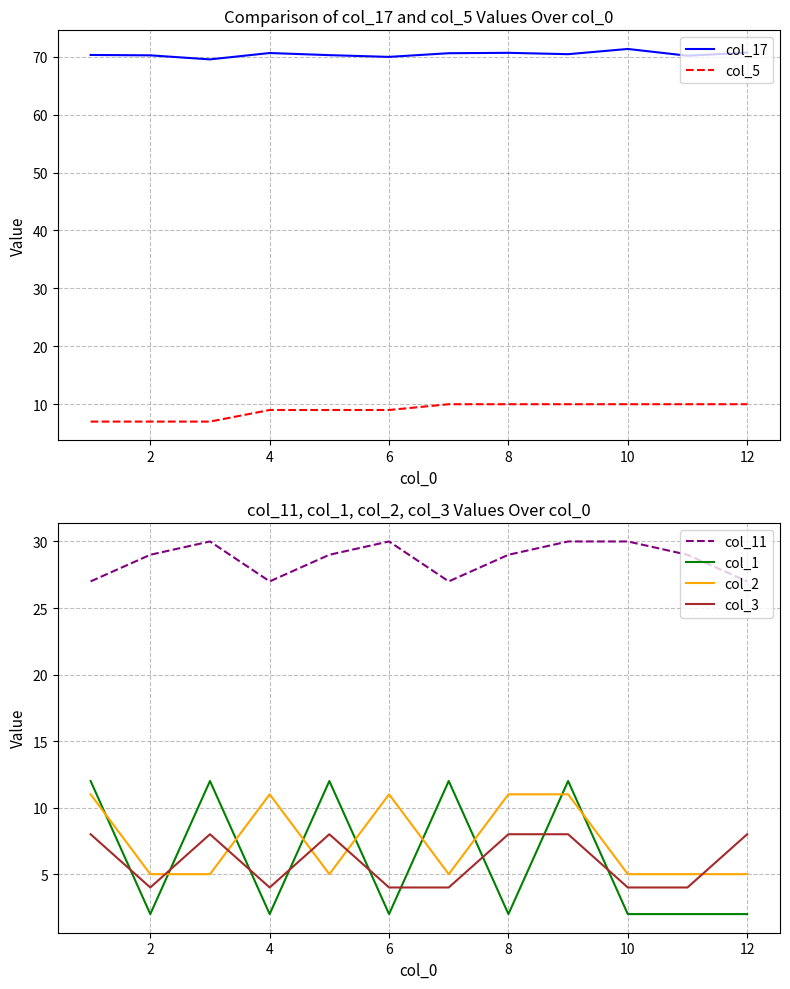

True or false: col_11 has a value of 29 at 2.

True